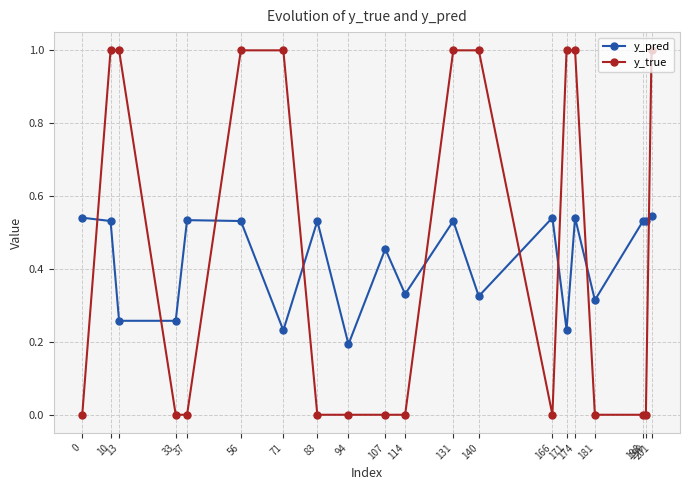

Does the chart display data point markers on the line(s)?

Yes